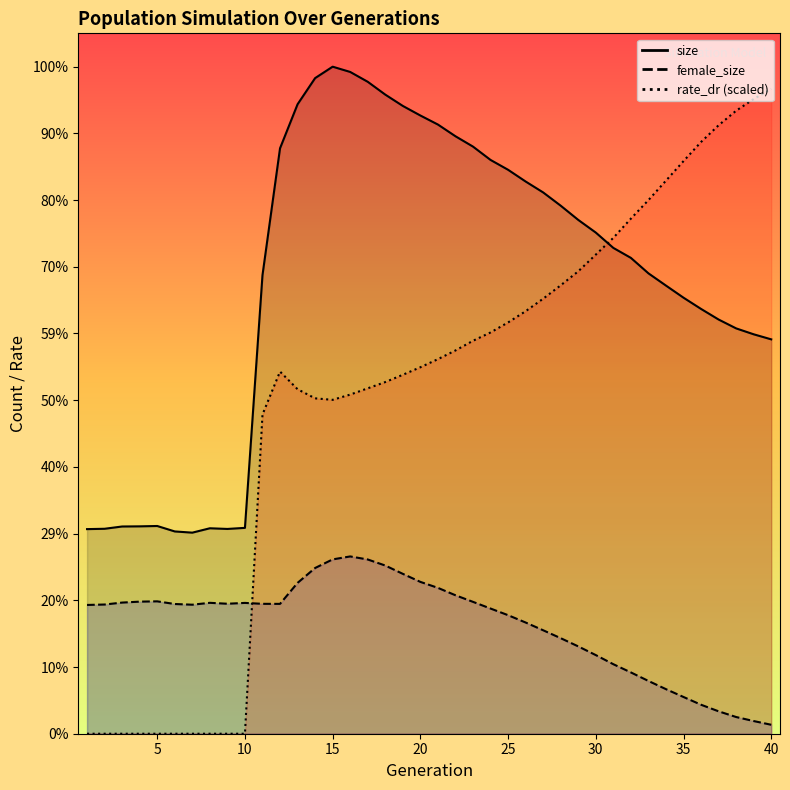

At which label is rate_dr closest to 123608?

11